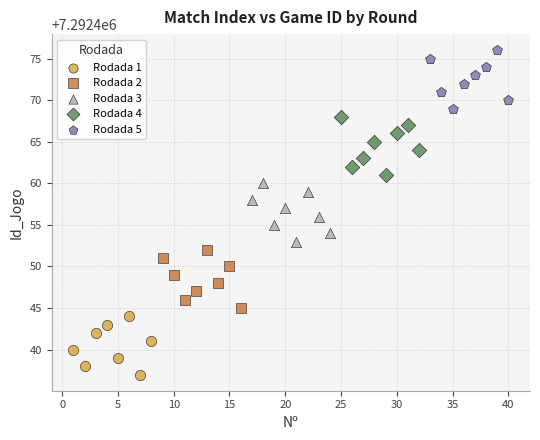

Which series reaches the minimum Y coordinate?

Rodada 1